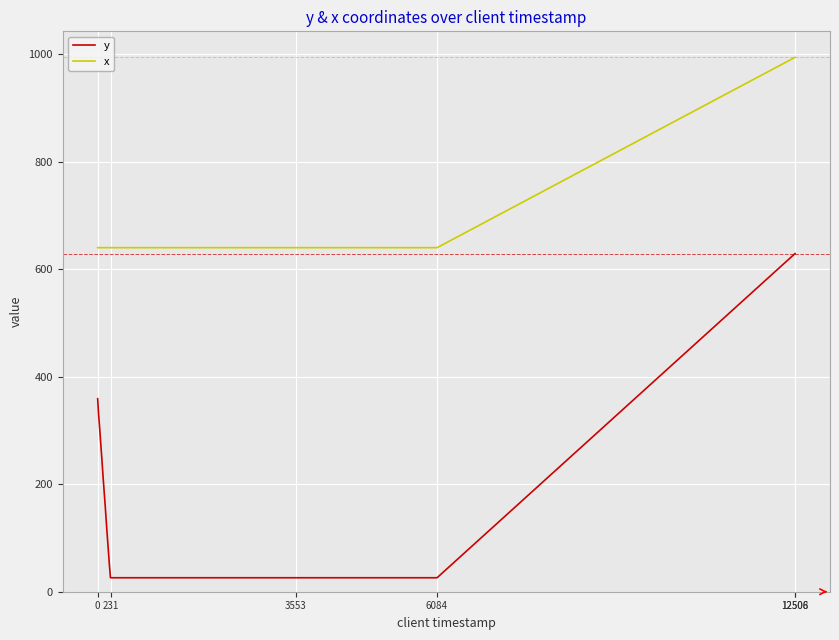

Rank the series by their average value, from lowest to highest.

y, x